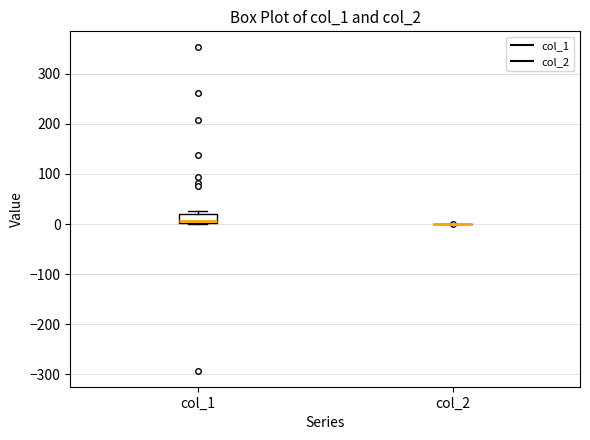

Reading left to right, transcribe this box plot: for each box, give where its median line is, the range the box spans, and where its two whiskers end, as read against the y-axis. The values are not printed on the chart, so give them approximately, as read against the axis.

col_1: median 10, box 0 to 20, whiskers 0 to 30
col_2: box collapsed to a line at 0, whiskers 0 to 0